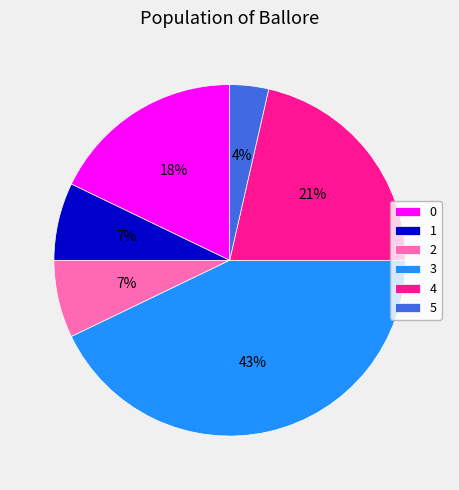

Is it true that 2 is 7% of the pie?

True